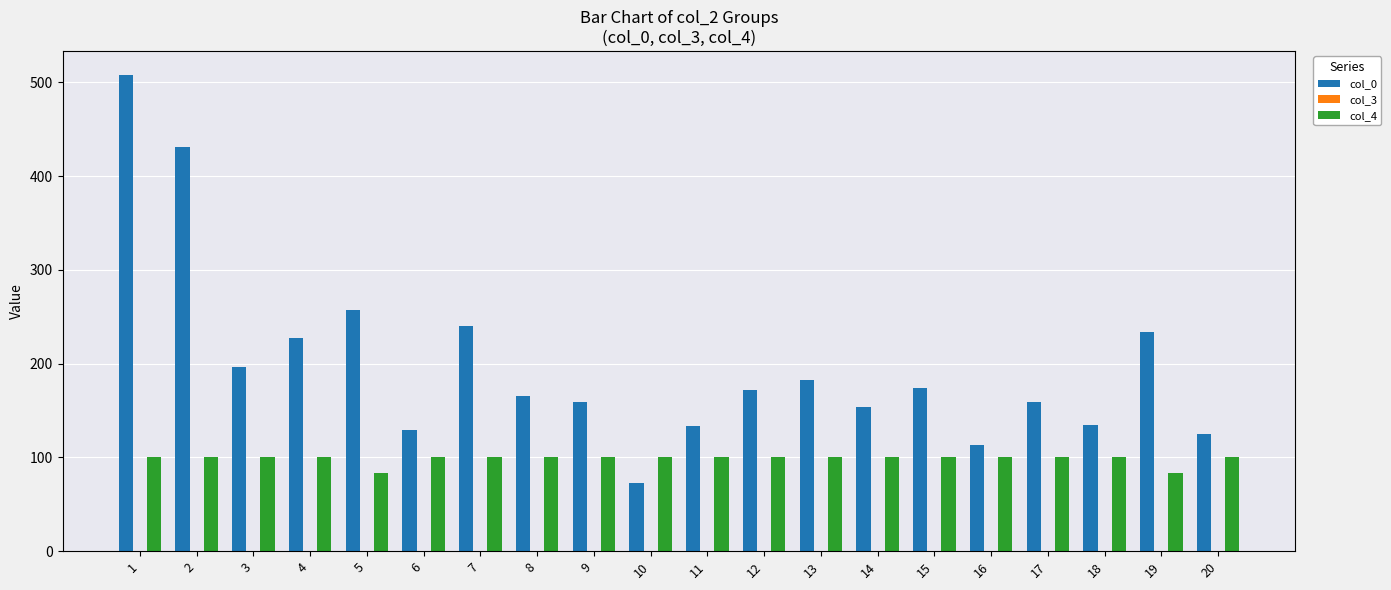

The col_4 series shows 148.7 at 19. True or false?

False